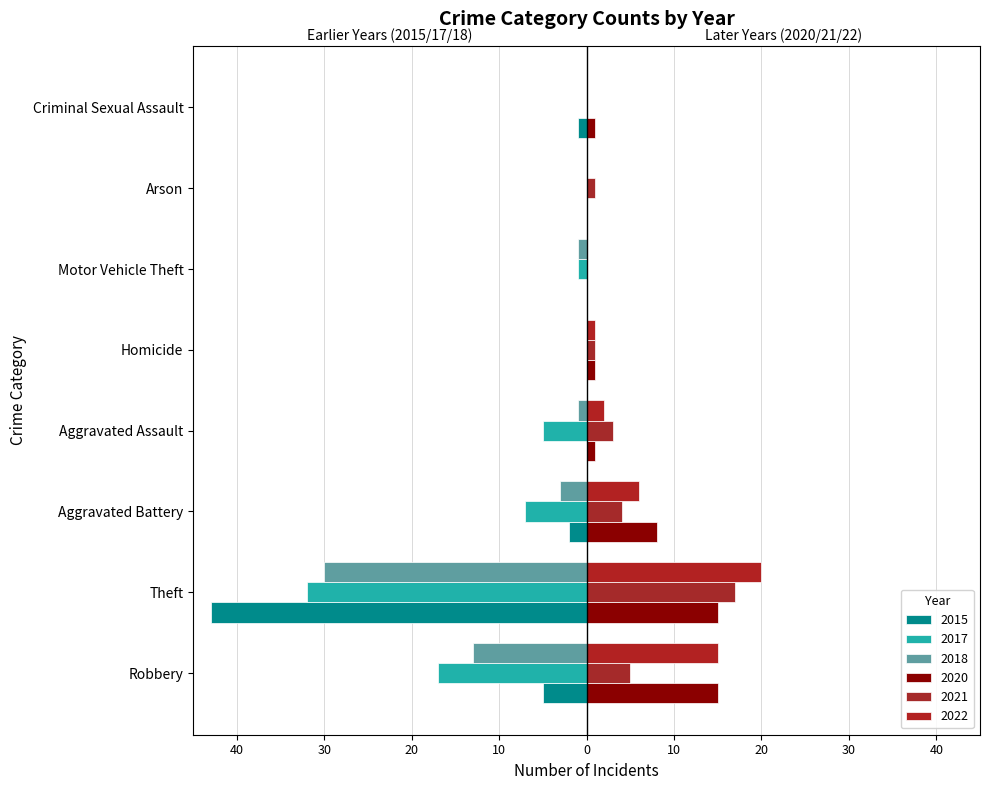

Reading right to left, transcribe all the data shown in this chart.

2021: 0	1	0	1	3	4	17	5
2017: 0	0	-1	0	-5	-7	-32	-17
2022: 0	0	0	1	2	6	20	15
2018: 0	0	-1	0	-1	-3	-30	-13
2020: 1	0	0	1	1	8	15	15
2015: -1	0	0	0	0	-2	-43	-5